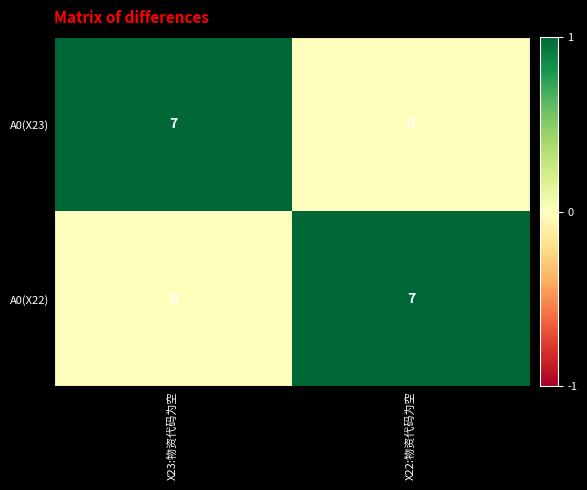

Which category has the lowest value in the A0(X23) series?

X22:物资代码为空